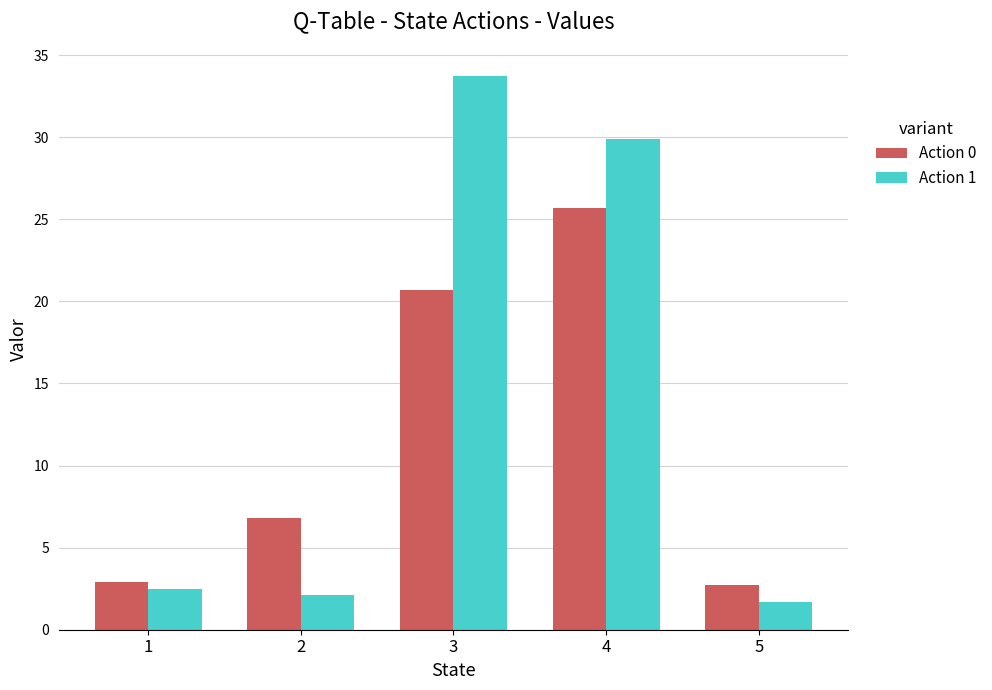

Which series has the widest spread of values?

Action 1